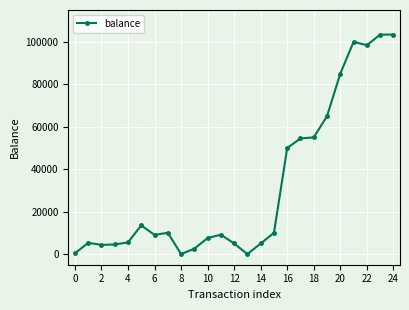

What is the sum of all values?

806760.2